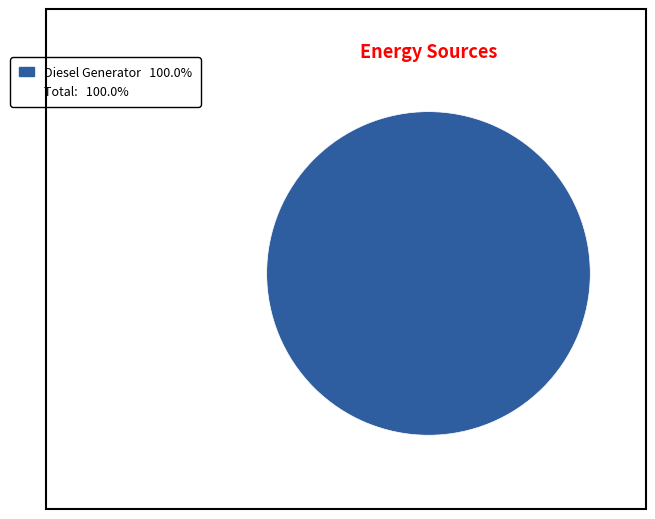

Is there a majority slice in this chart?

Yes